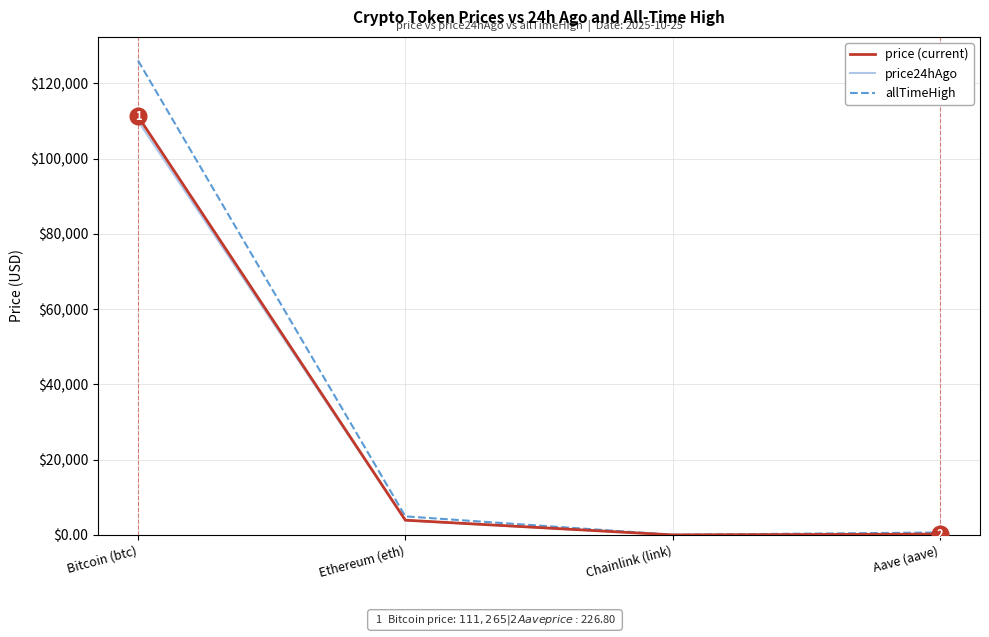

What is the greatest value displayed?

126080.0